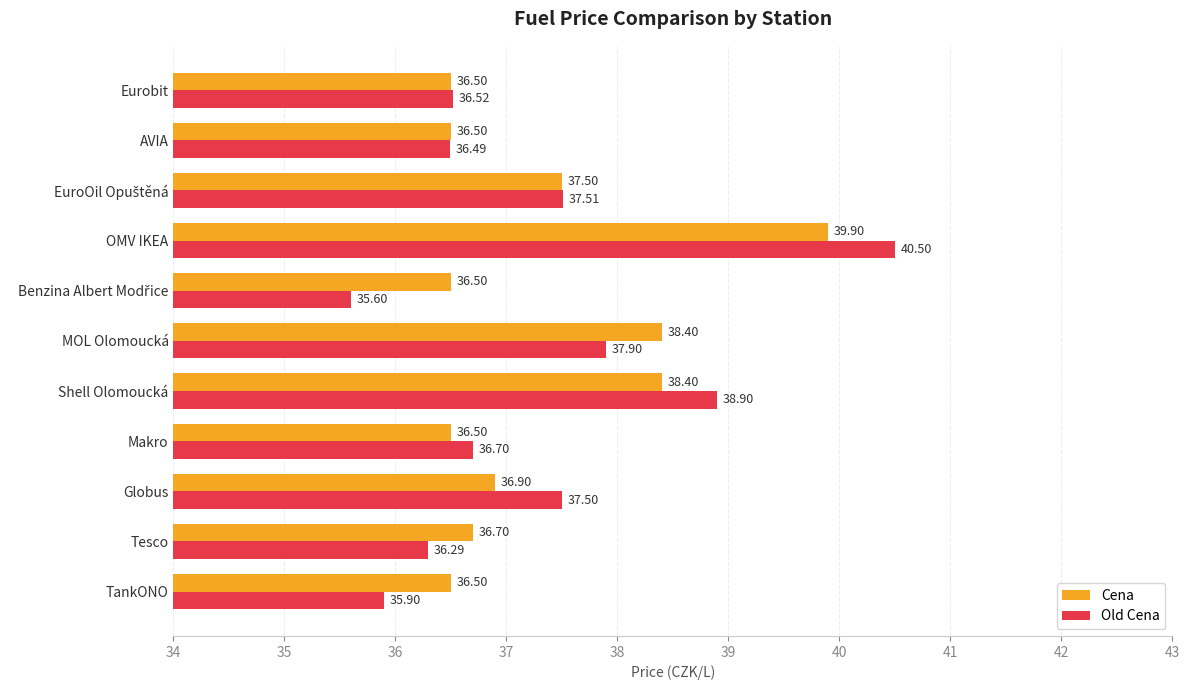

What is the spread (max minus min) of values at TankONO?

0.6